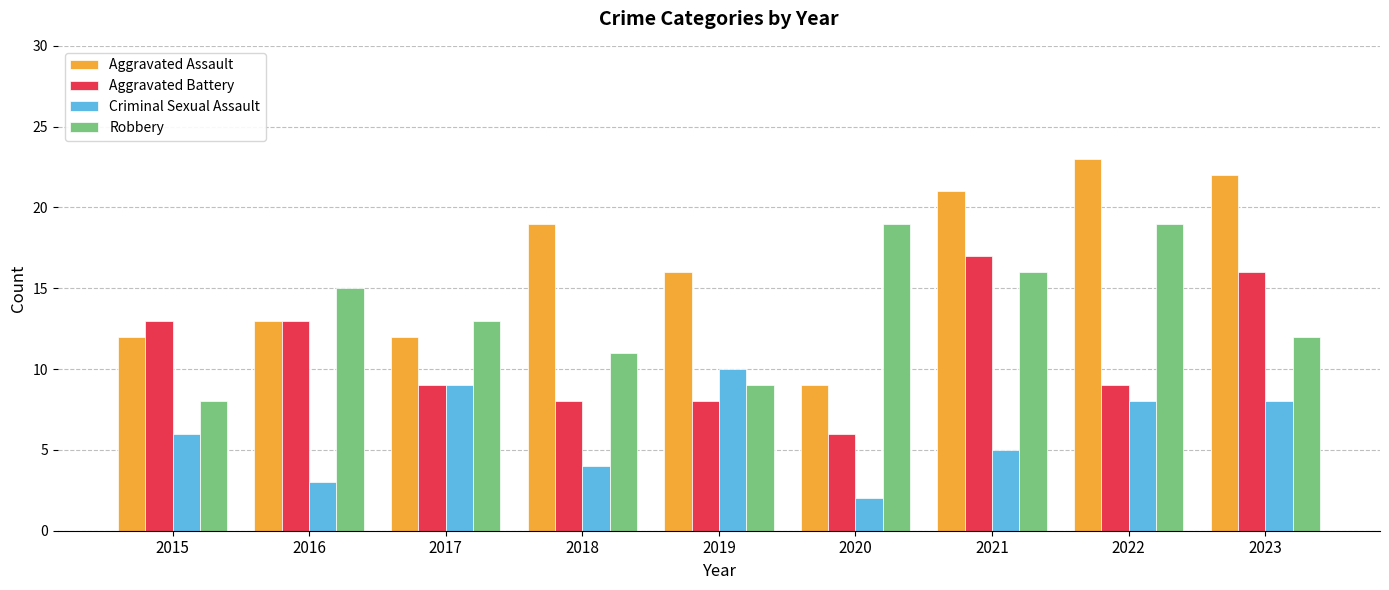

Reading left to right, what are all the values shown in this chart?

Aggravated Assault: 12	13	12	19	16	9	21	23	22
Aggravated Battery: 13	13	9	8	8	6	17	9	16
Criminal Sexual Assault: 6	3	9	4	10	2	5	8	8
Robbery: 8	15	13	11	9	19	16	19	12